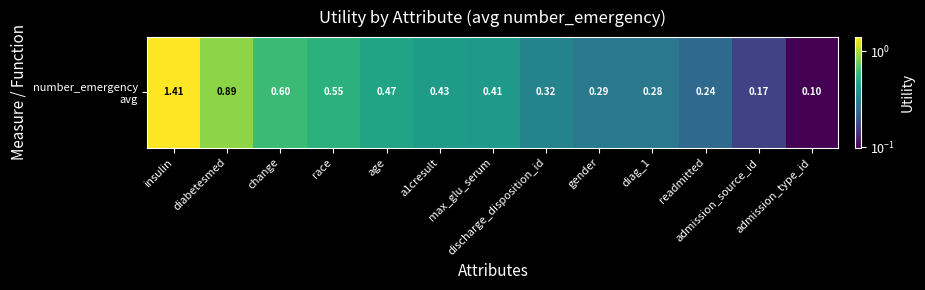

What is the greatest value displayed?

1.4